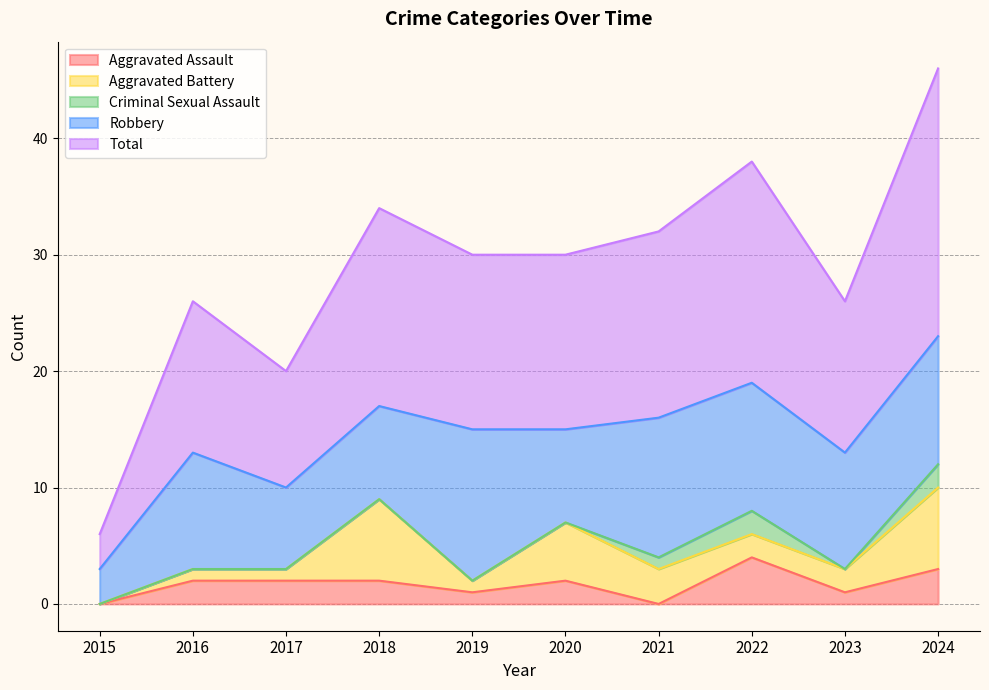

Is it true that Aggravated Battery equals 0 at 2015?

True